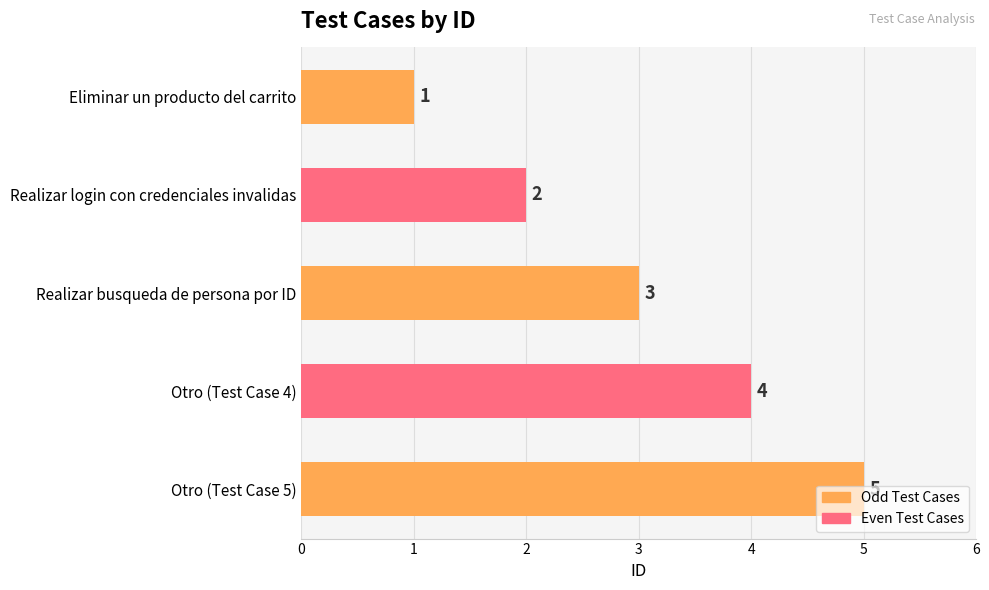

What is the label of the 5th bar from the top?

Otro (Test Case 5)